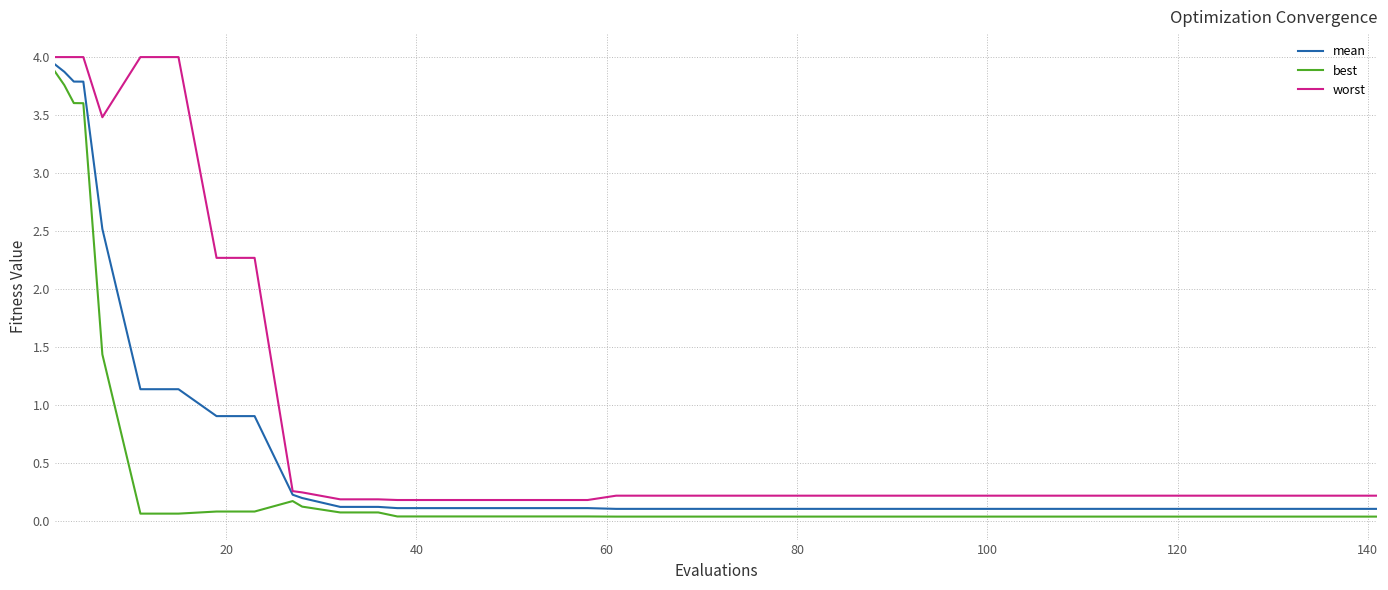

Rank the series by their average value, from highest to lowest.

worst, mean, best